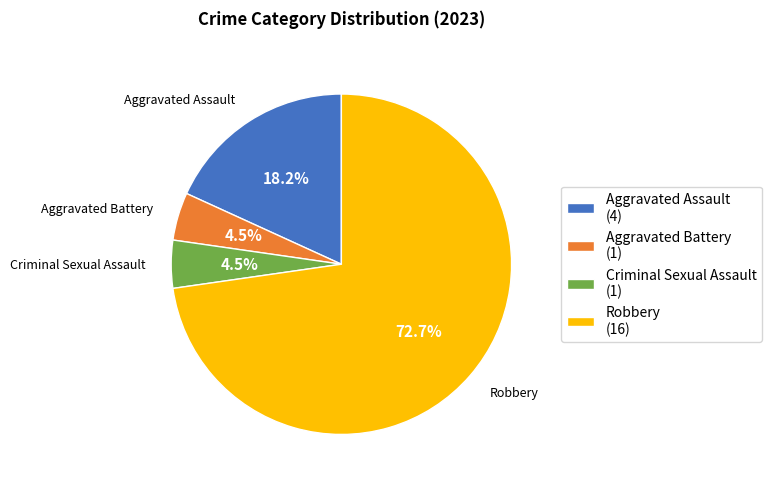

What percentage do Criminal Sexual Assault and Robbery together represent?

77.3%